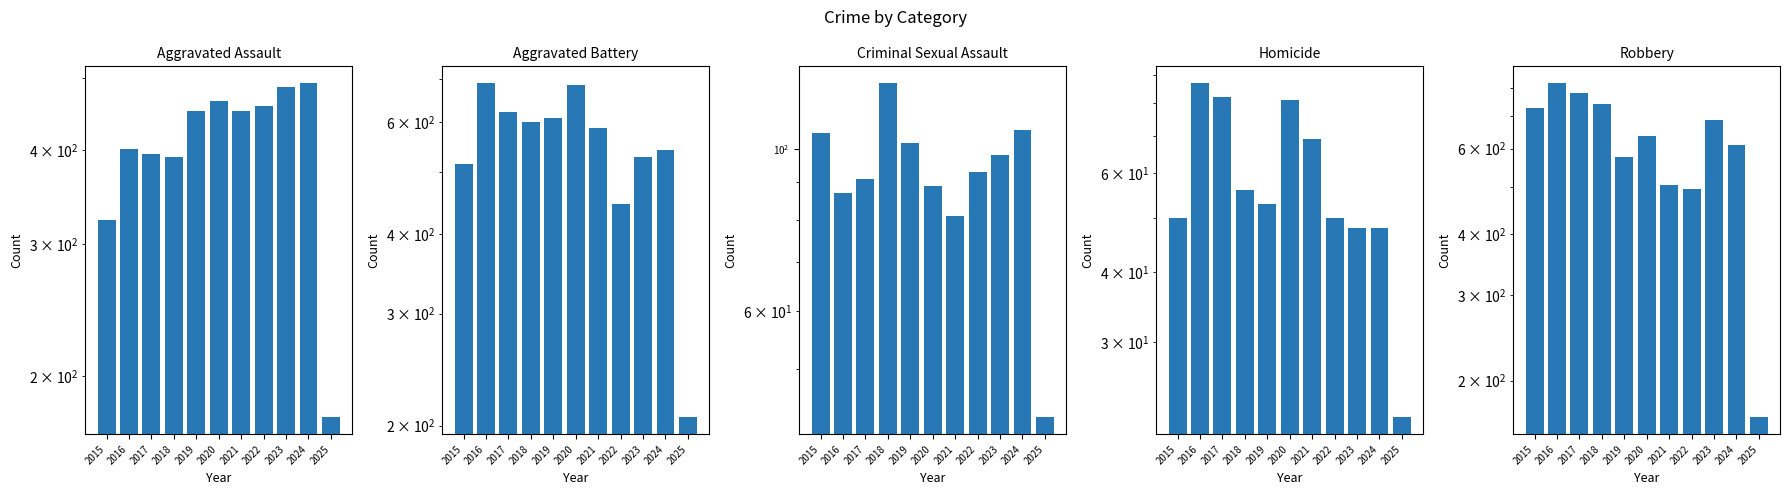

What is the value of the Aggravated Battery bar at the 7th from the left?

587